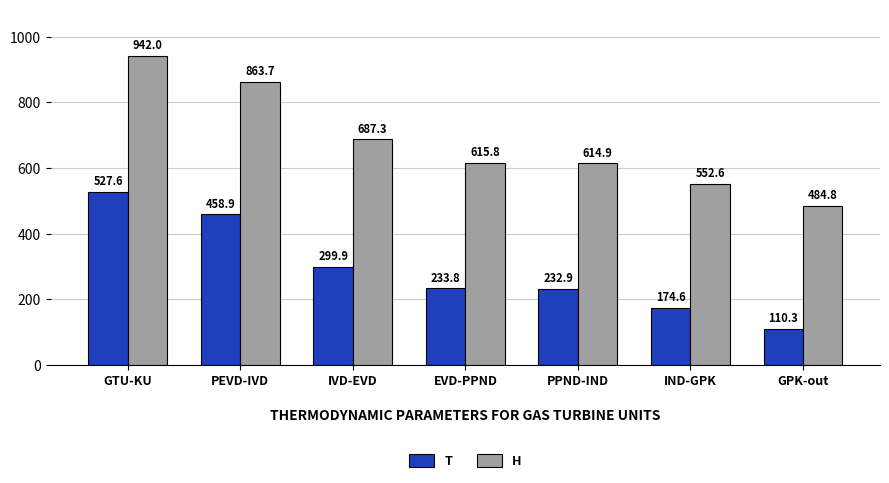

What is the highest value of the H series?

942.0